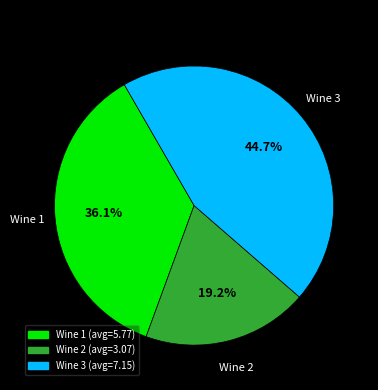

What is the smallest slice in the pie chart?

Wine 2